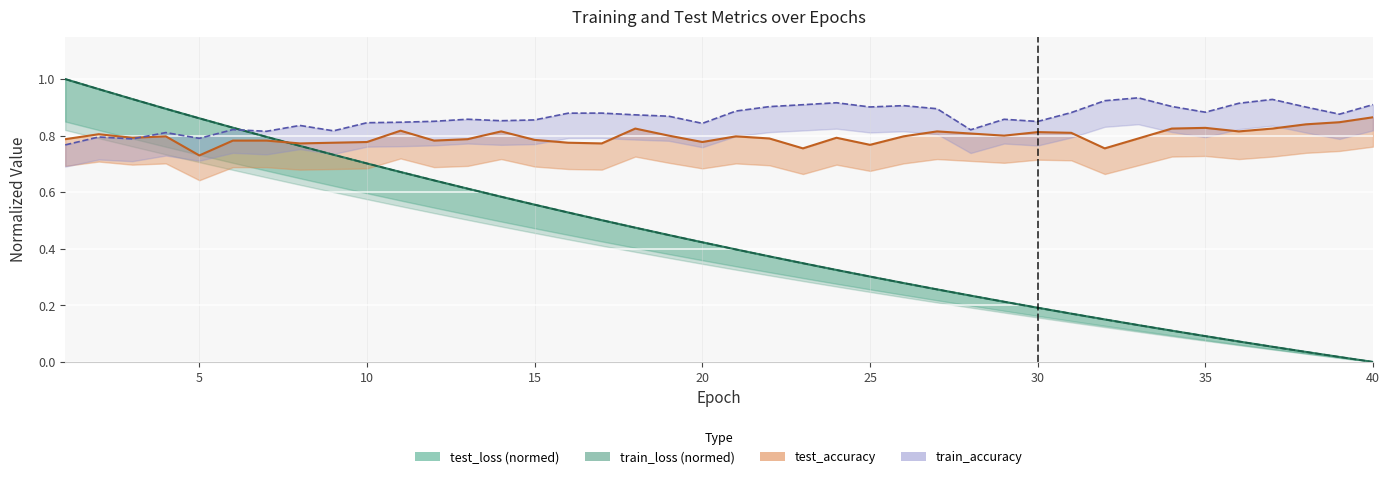

What are all the series names shown in the legend?

test_loss, train_loss, test_accuracy, train_accuracy